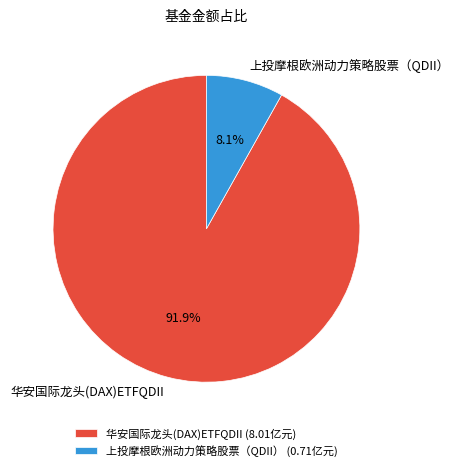

What percentage is the 上投摩根欧洲动力策略股票（QDII） slice, to the nearest percent?

8%